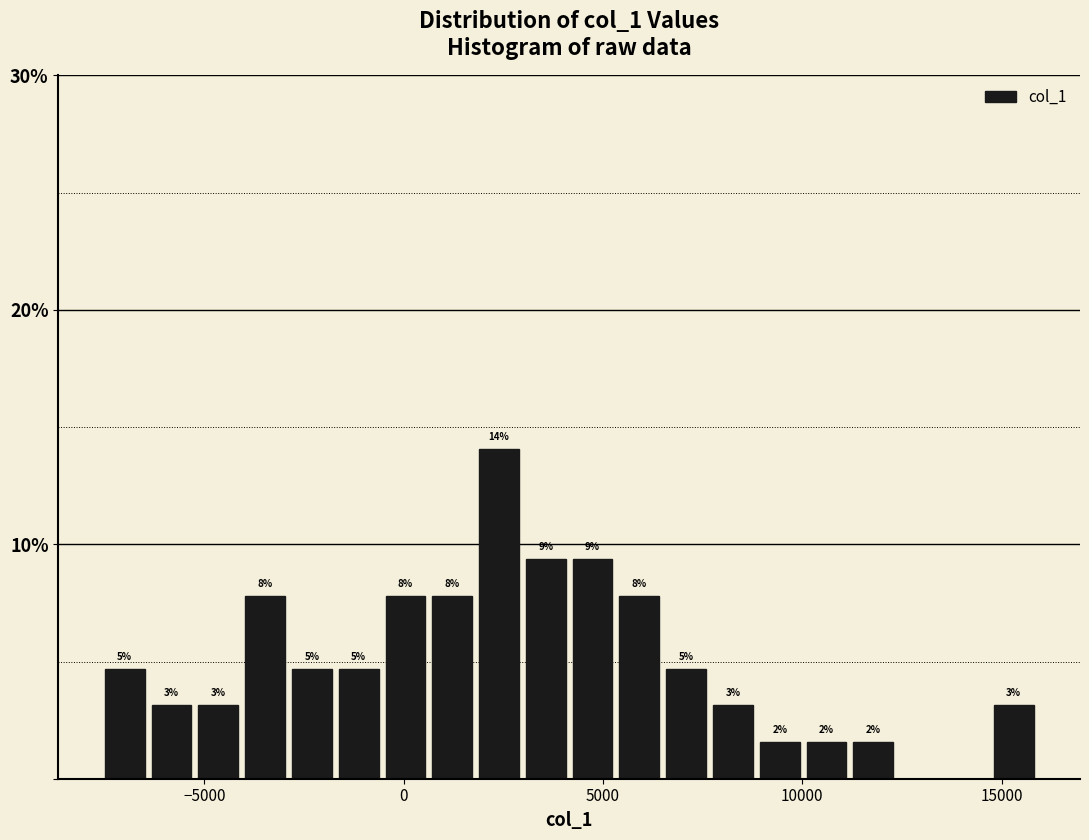

Read against the x-axis, roughly where is the centre of the tallest bar?

2500